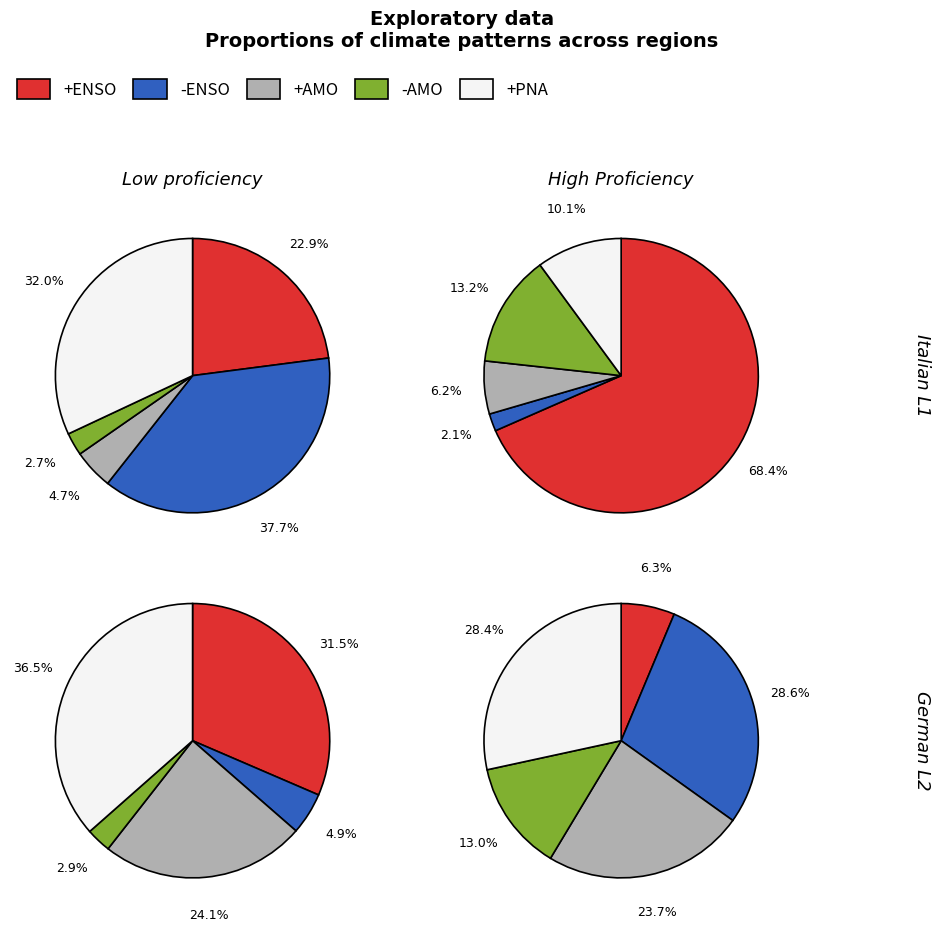

True or false: 3 accounts for 61% of the total.

False